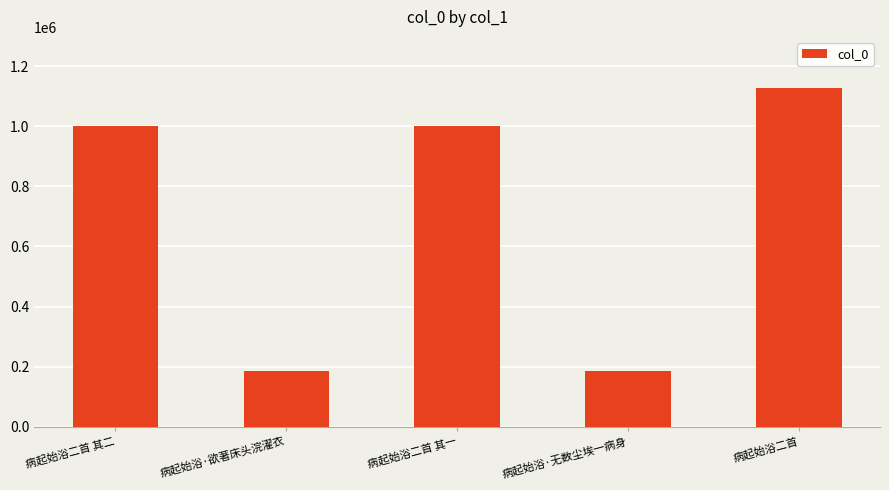

What is the change in value from 病起始浴·欲著床头浣濯衣 to 病起始浴二首 其一?

+815602